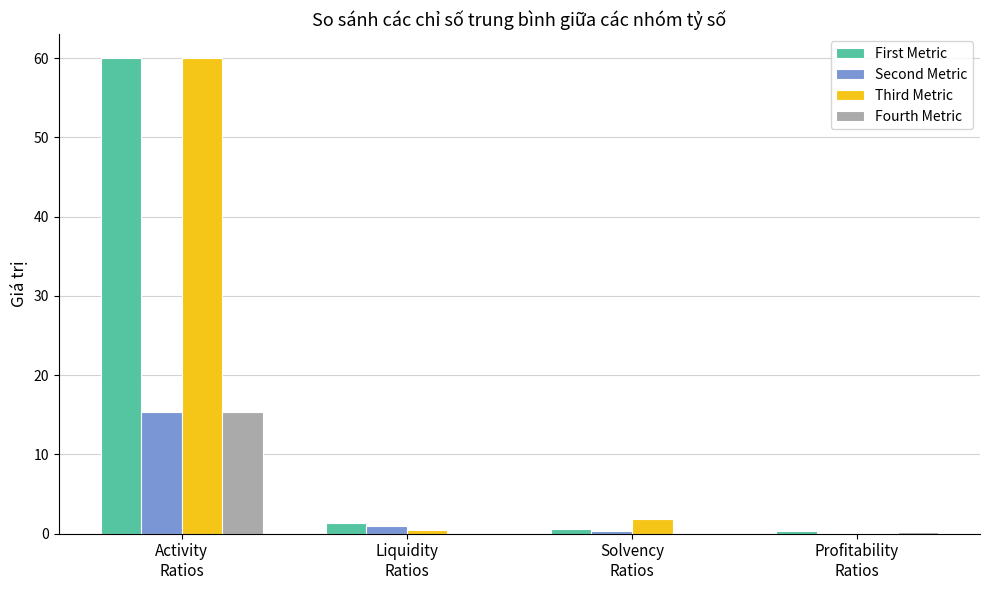

How many data points does each series have?

4